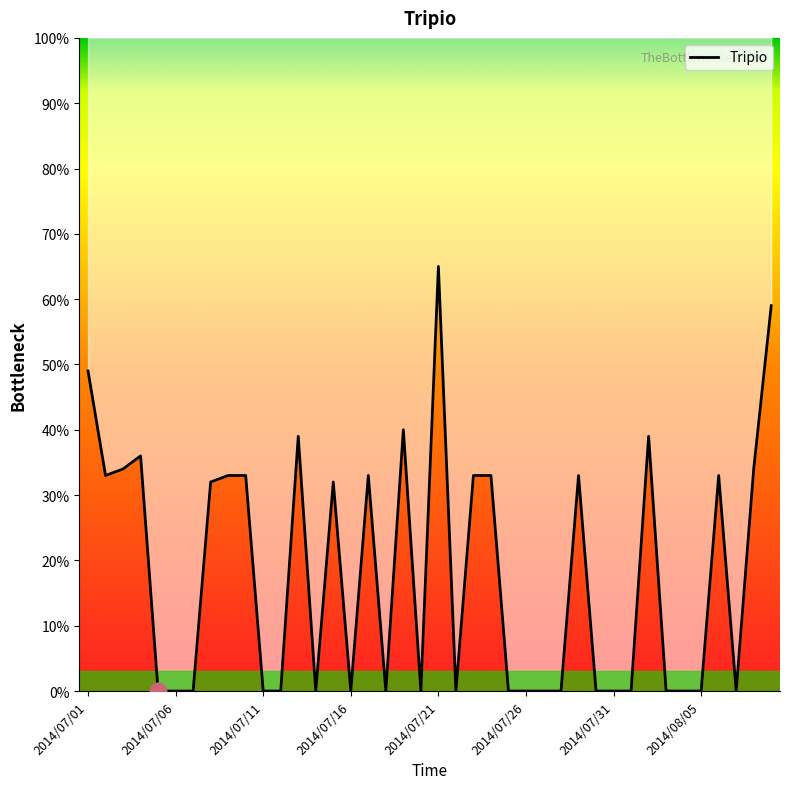

What position from the right is 2014/07/11?

30